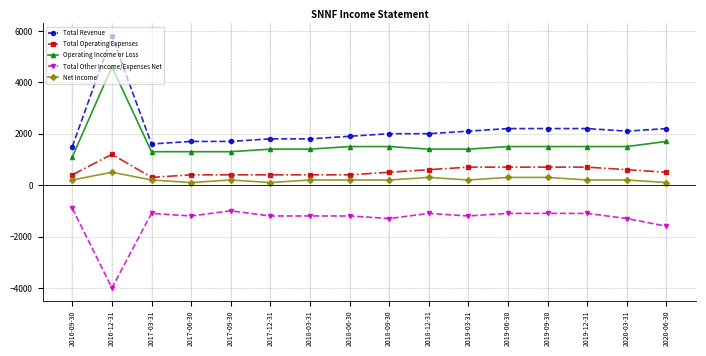

Does the chart display data point markers on the line(s)?

Yes